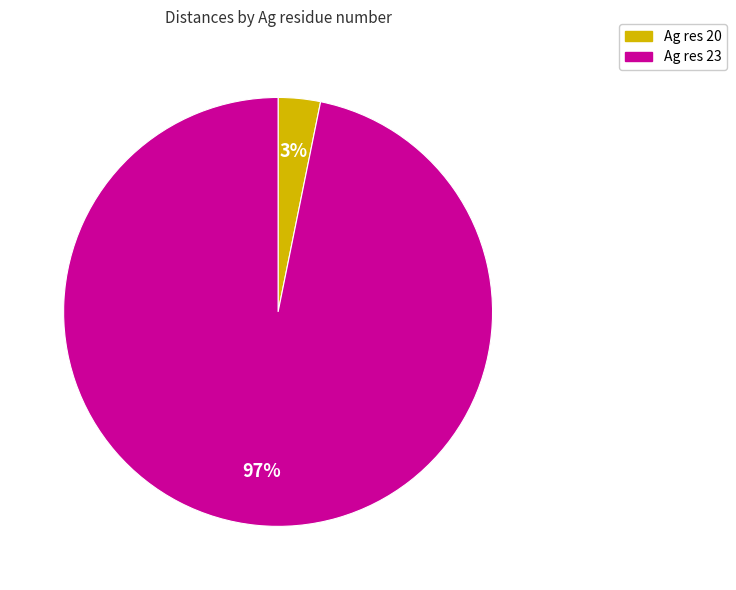

True or false: Ag res 23 accounts for 97% of the total.

True